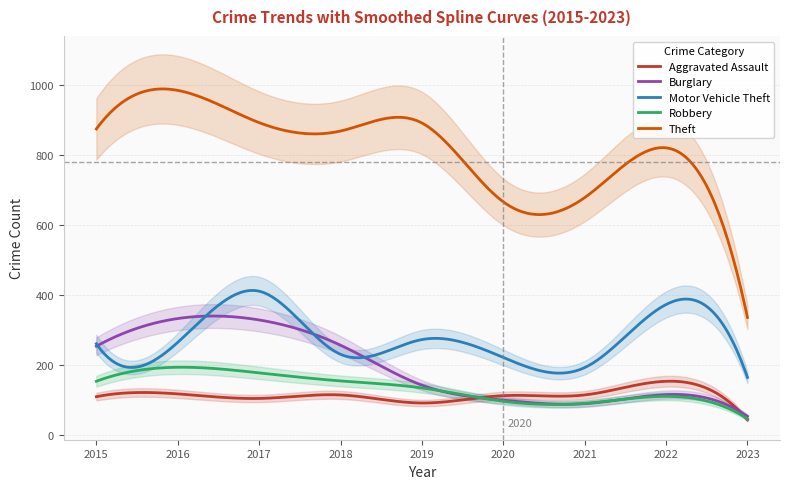

Reading left to right, extract all data points from this chart.

Aggravated Assault: 2015=110	2016=118	2017=105	2018=115	2019=92	2020=113	2021=115	2022=154	2023=44
Burglary: 2015=254	2016=333	2017=329	2018=257	2019=143	2020=100	2021=90	2022=116	2023=54
Motor Vehicle Theft: 2015=261	2016=265	2017=411	2018=231	2019=273	2020=222	2021=193	2022=373	2023=165
Robbery: 2015=154	2016=194	2017=178	2018=155	2019=135	2020=97	2021=91	2022=111	2023=47
Theft: 2015=874	2016=984	2017=892	2018=868	2019=891	2020=666	2021=678	2022=820	2023=336